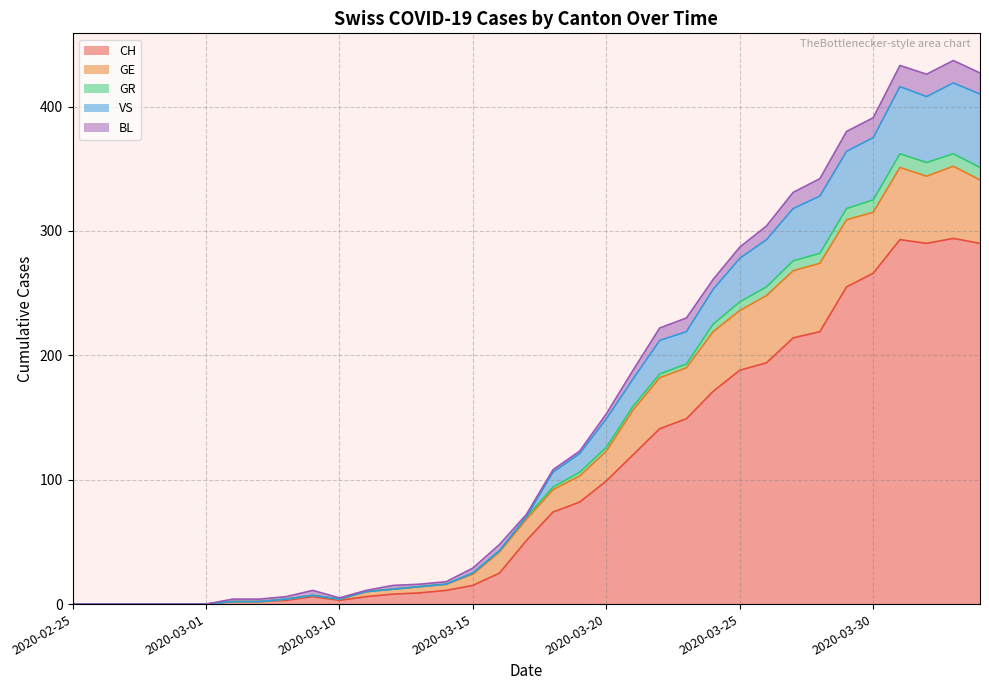

At which category is the sum across all series the highest?

2020-04-02